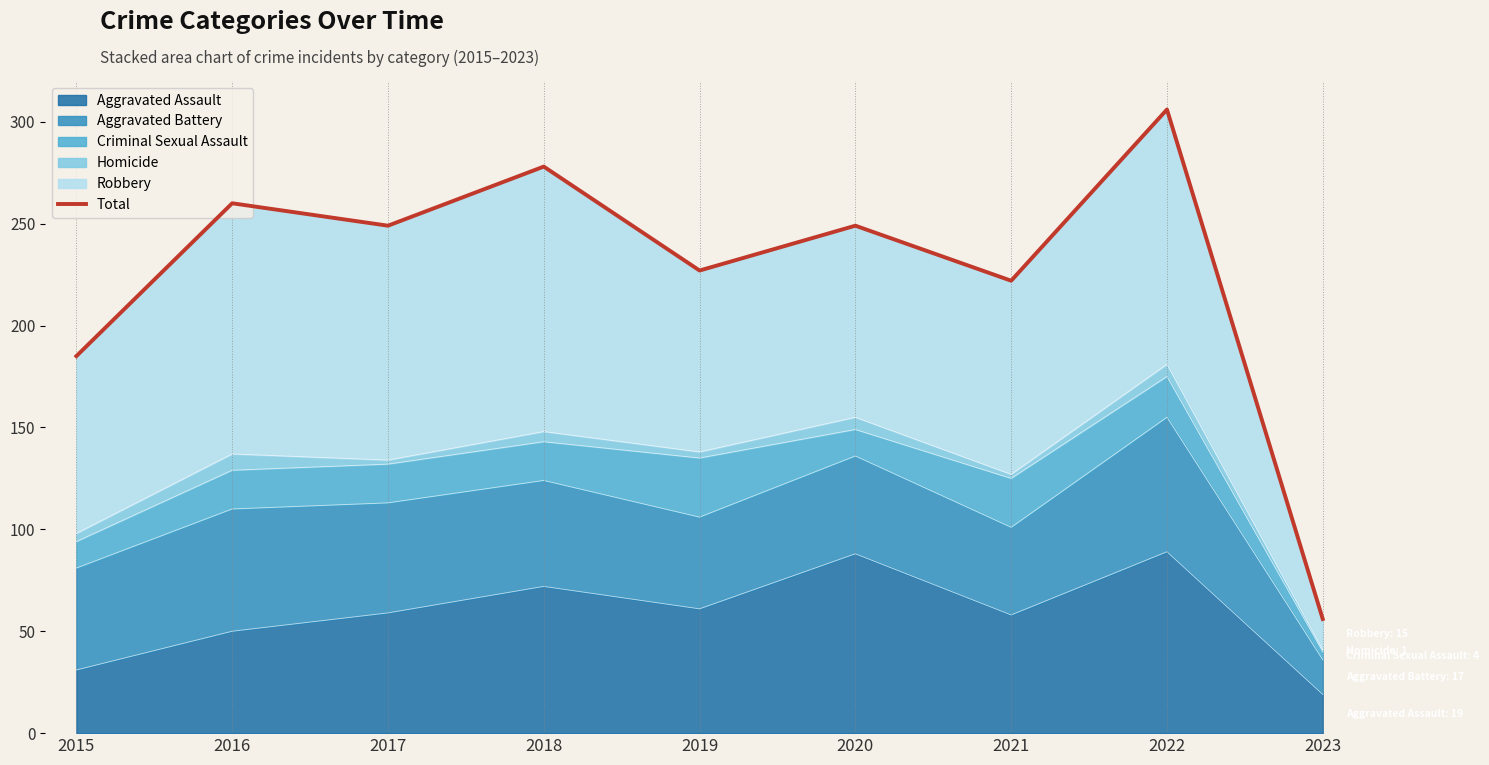

The value at 2020 is 393. True or false?

False